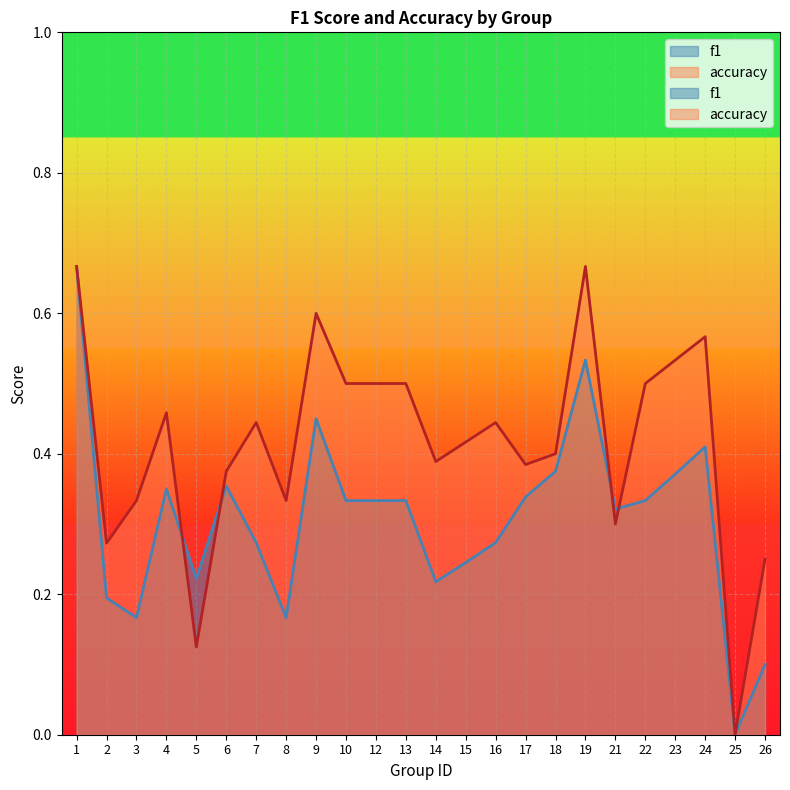

Where is accuracy nearest to the value 0?

25